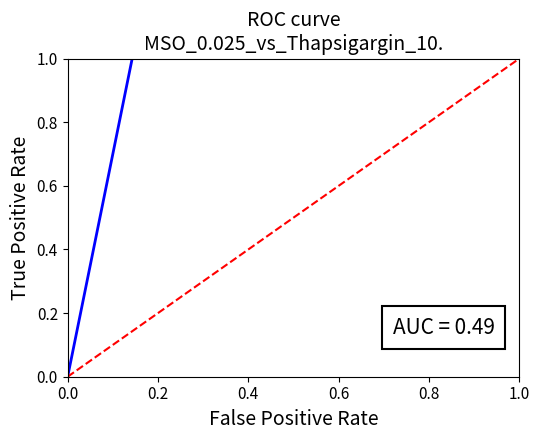

What is the difference between the maximum and minimum values?

1